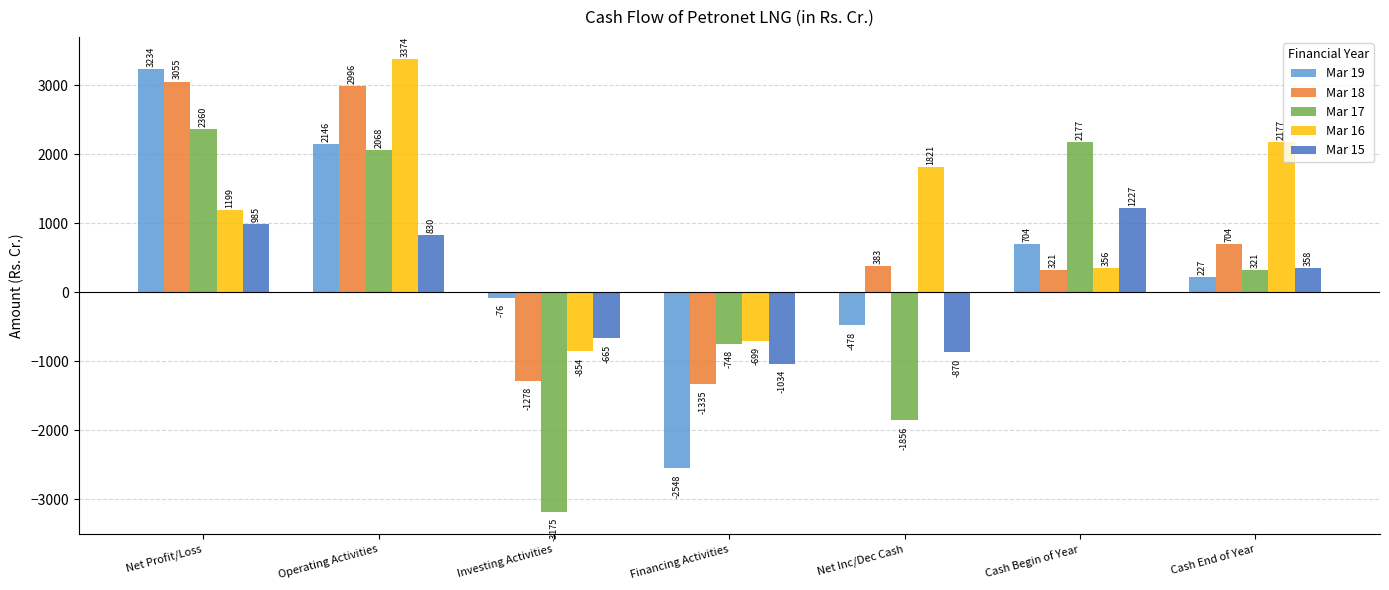

The value of Mar 16 at Net Profit/Loss is 765.6. True or false?

False